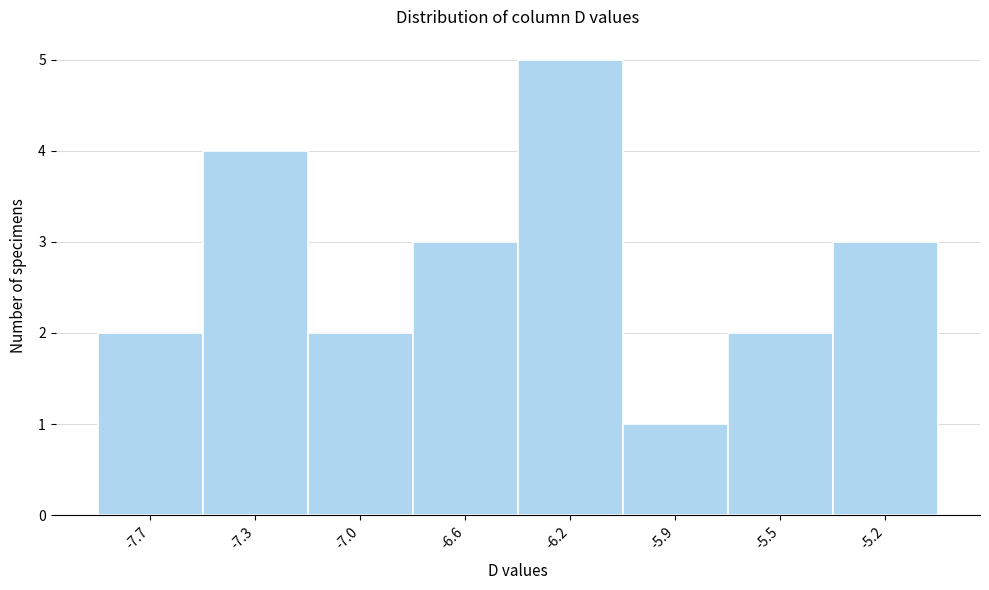

Reading left to right, what are all the values shown in this chart?

-7.7=2	-7.3=4	-7.0=2	-6.6=3	-6.2=5	-5.9=1	-5.5=2	-5.2=3